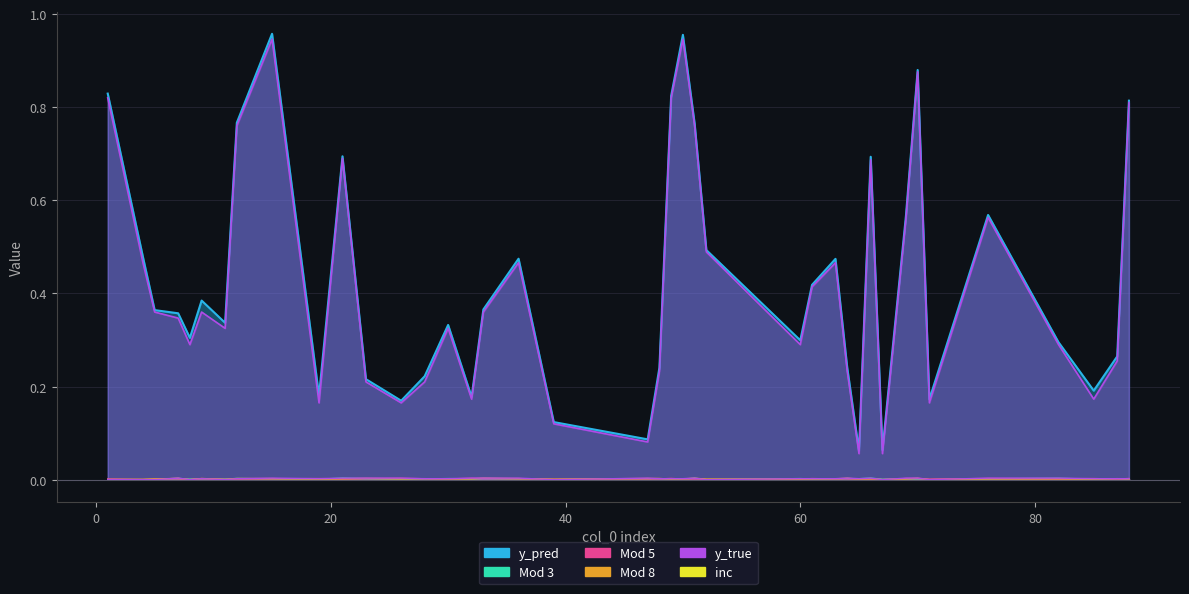

True or false: y_true and inc cross at least once.

False